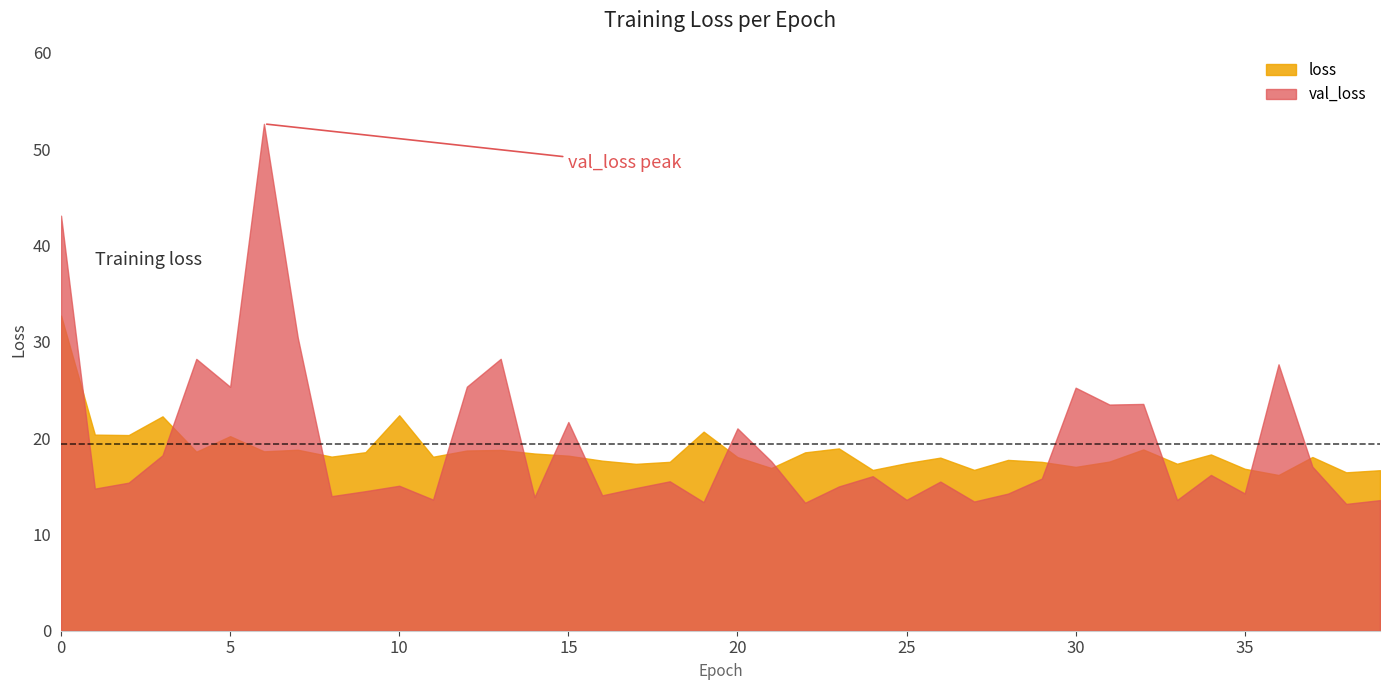

Between 25 and 17, which is larger?

25